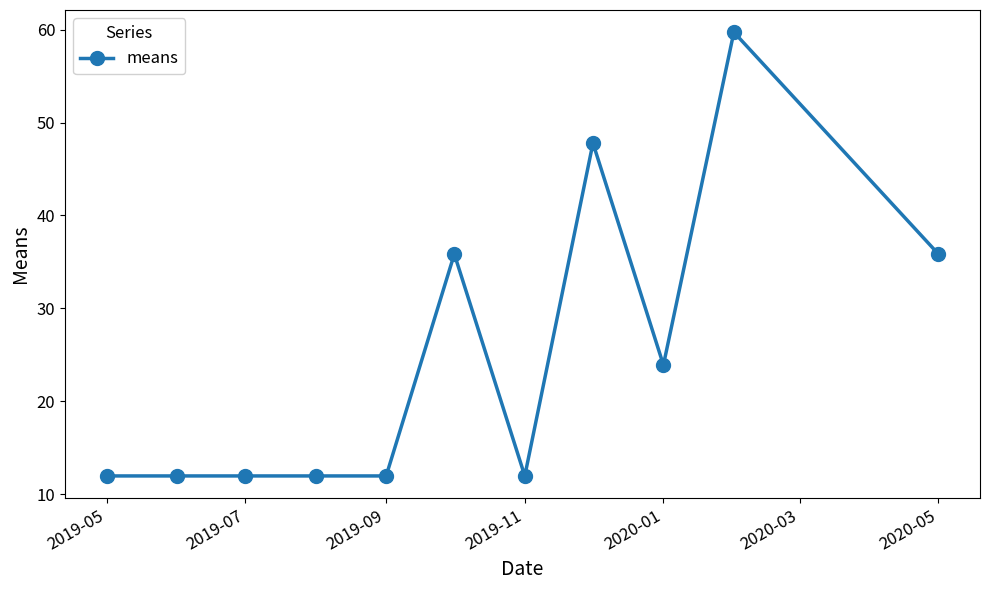

What is the minimum value shown in the chart?

11.9